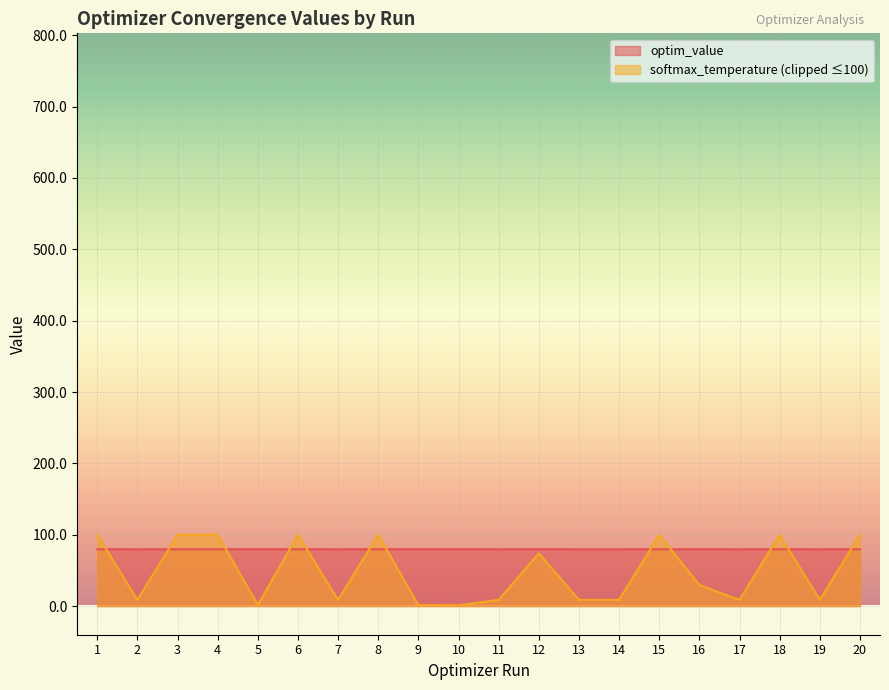

Read the value at 16.

79.7